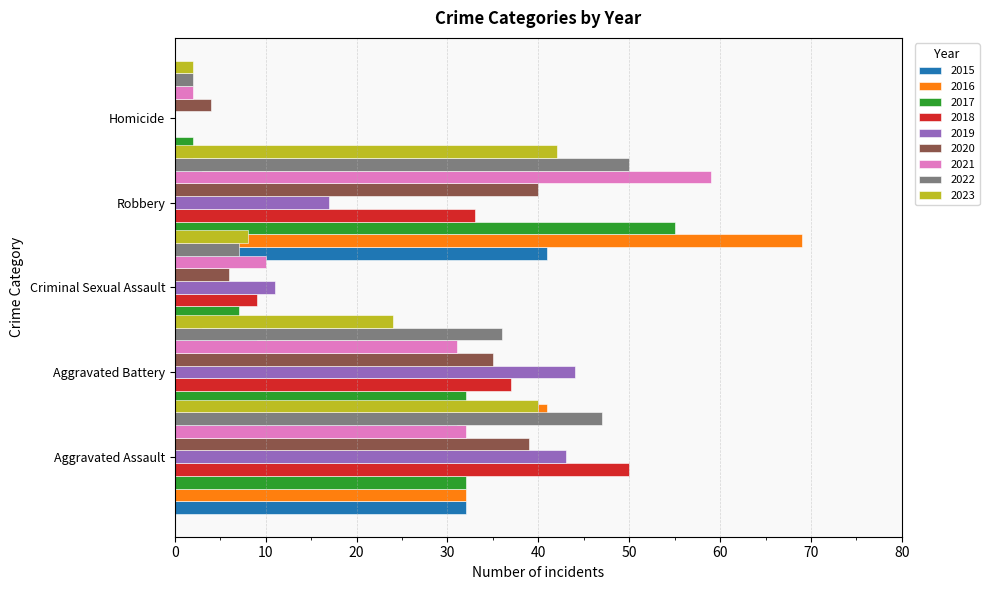

What is the lowest value of the Robbery series?

17